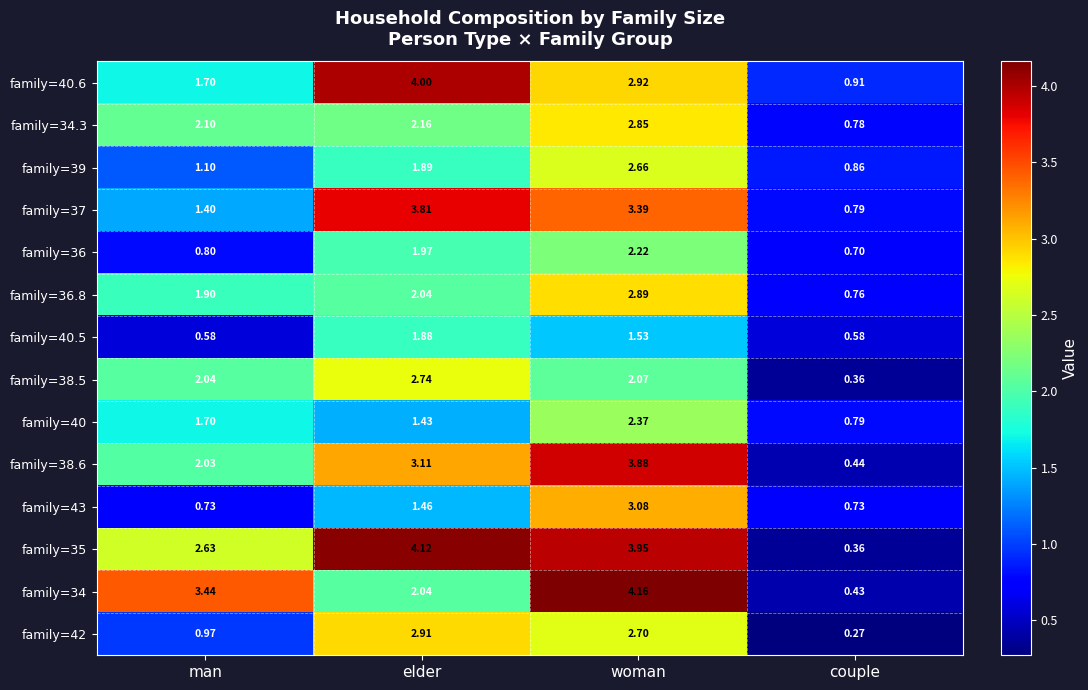

How many categories are shown in the chart?

4